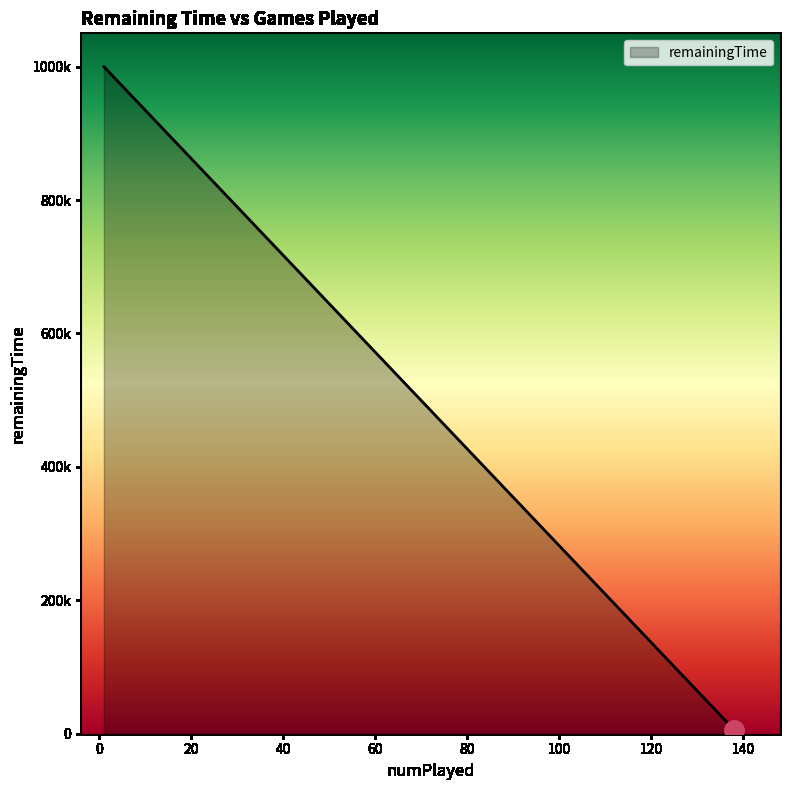

Approximately how many times larger is the value at 1 compared to 138?

161.3